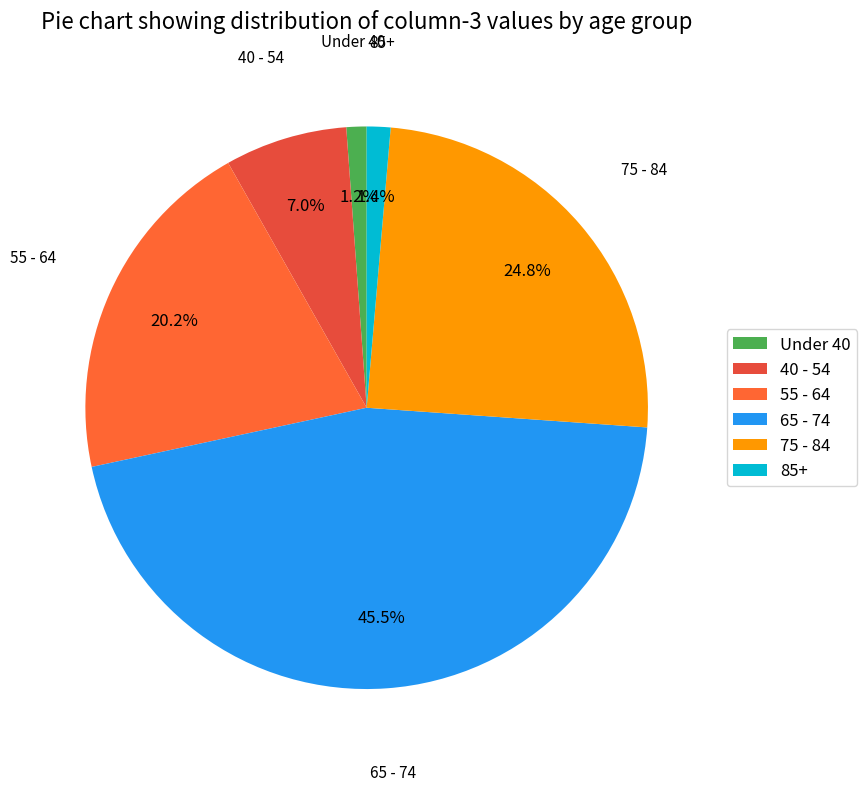

What percentage do 40 - 54 and 85+ together represent?

8.4%